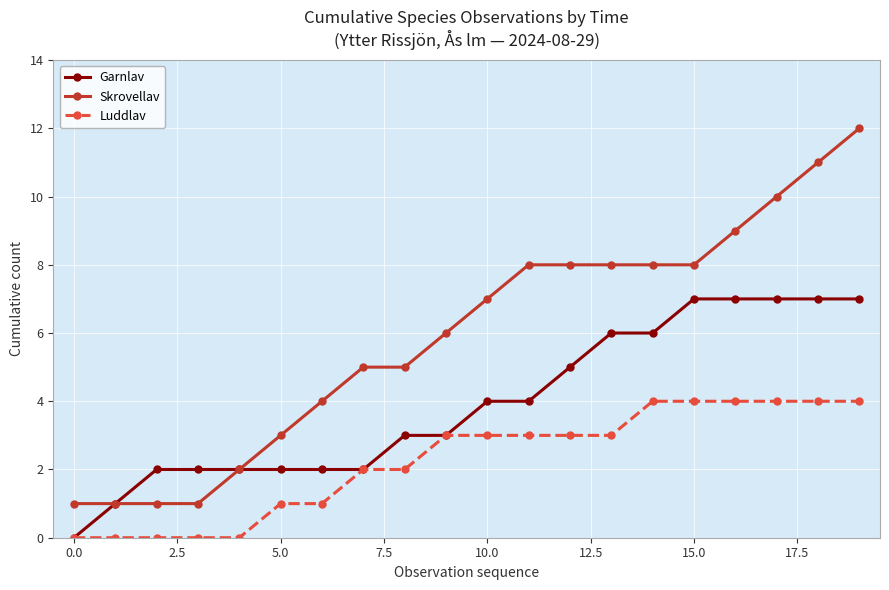

Which series has the largest total across all categories?

Skrovellav